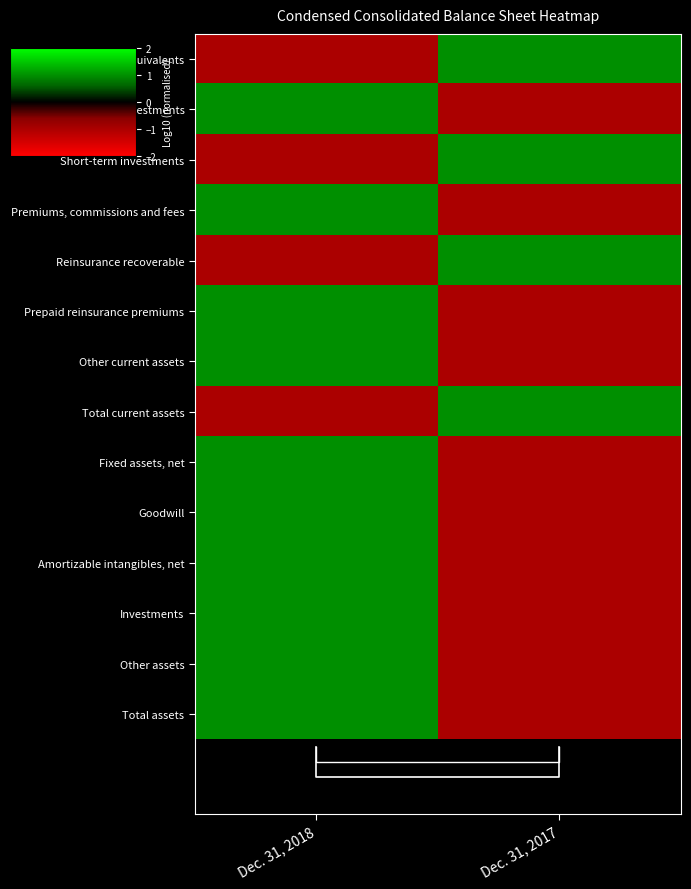

At which category is the sum across all series the highest?

Dec. 31, 2018